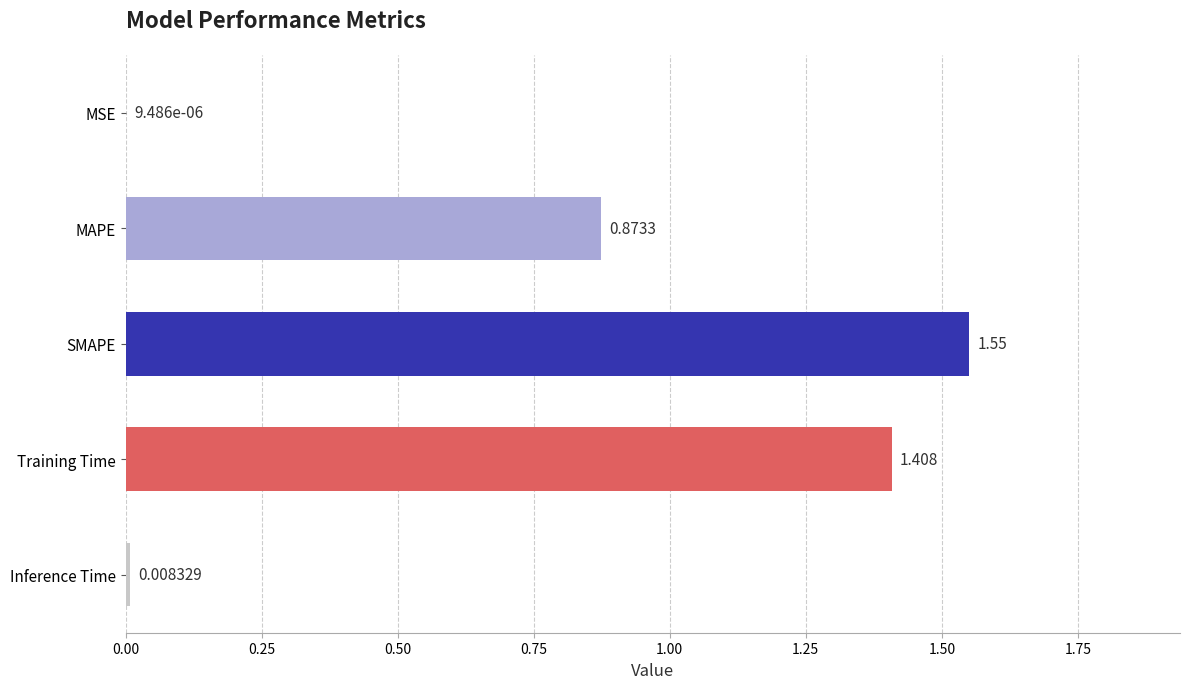

Which category has the highest value across all series?

SMAPE